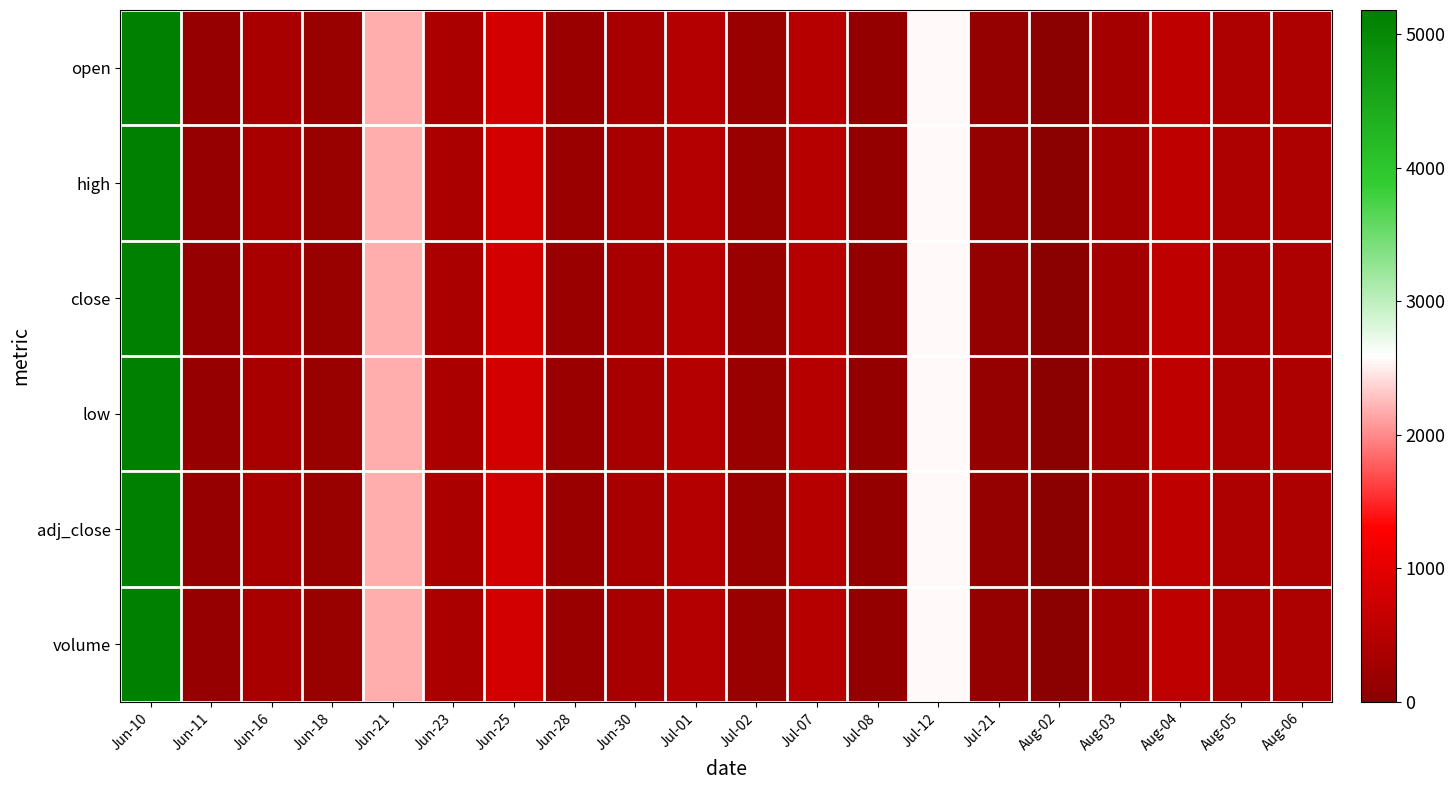

At how many categories does at least one series exceed 3109?

1